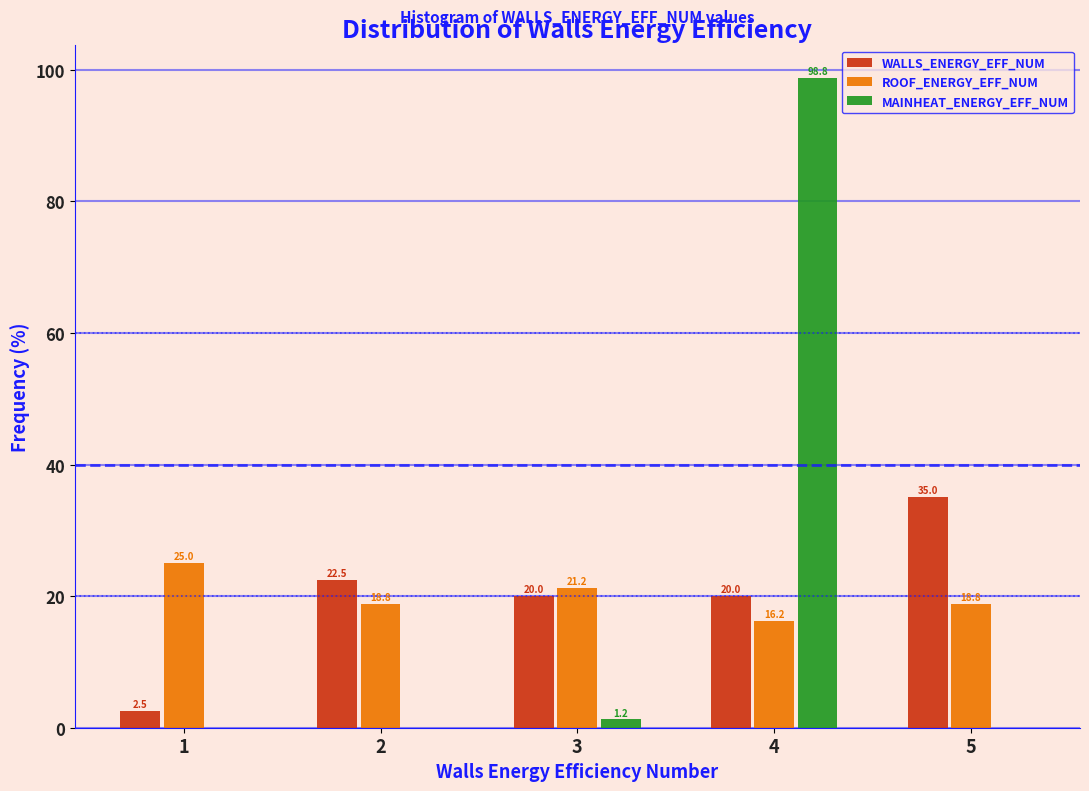

True or false: WALLS_ENERGY_EFF_NUM has a value of 12.1 at 2.

False